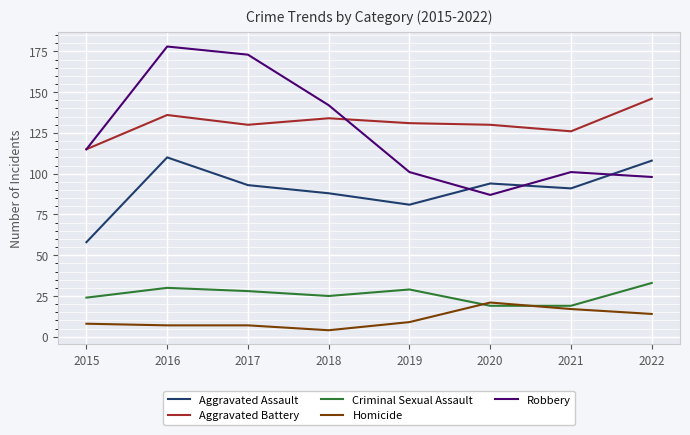

Rank the series at 2018 from lowest to highest value.

Homicide, Criminal Sexual Assault, Aggravated Assault, Aggravated Battery, Robbery